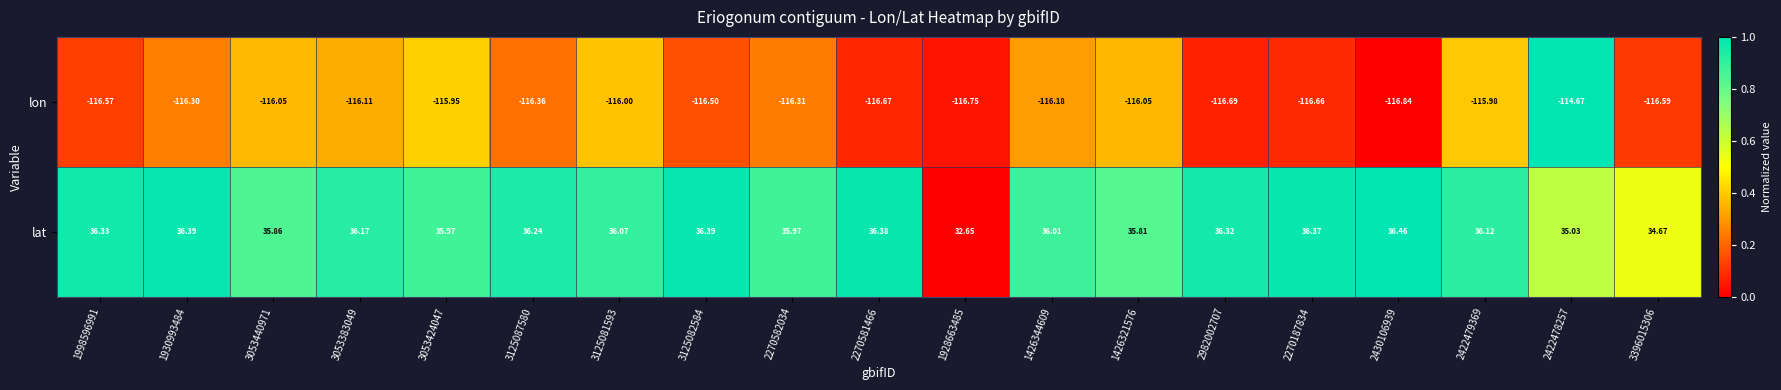

At which category is the sum across all series the highest?

2422478257